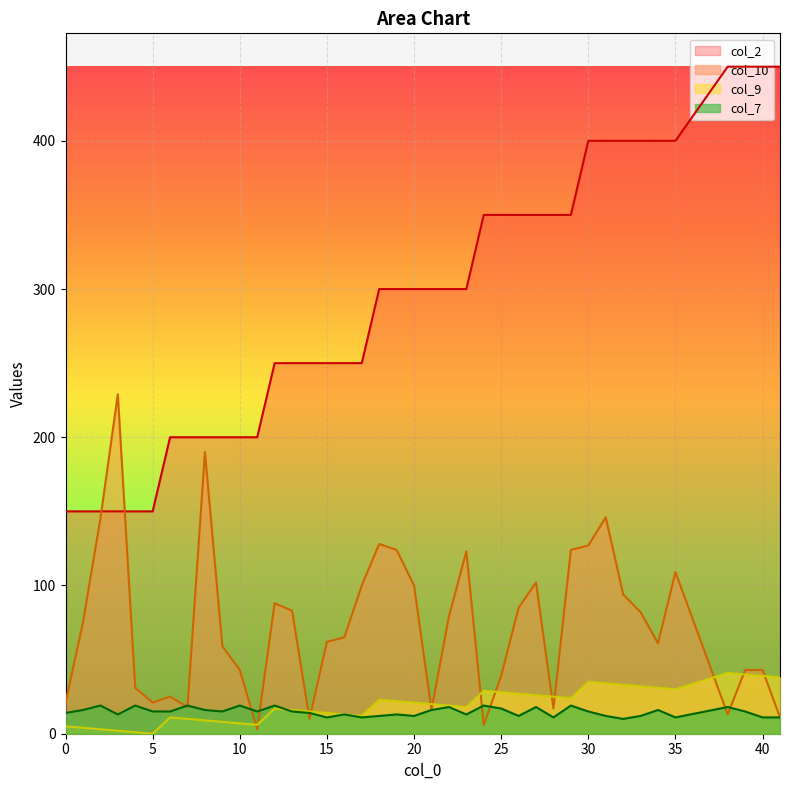

Which series has the largest range (max minus min)?

col_2